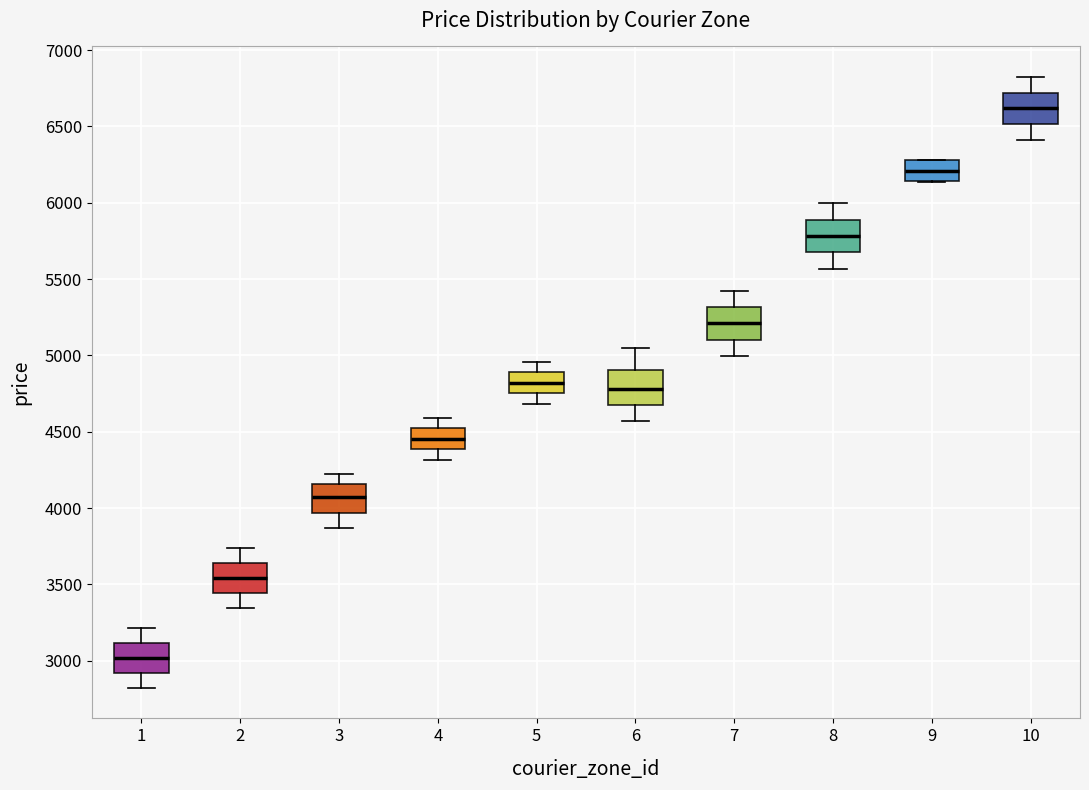

Where does the lower whisker of the box at x = 8 end on the y-axis? The values are not printed on the chart, so give them approximately, as read against the axis.

5550